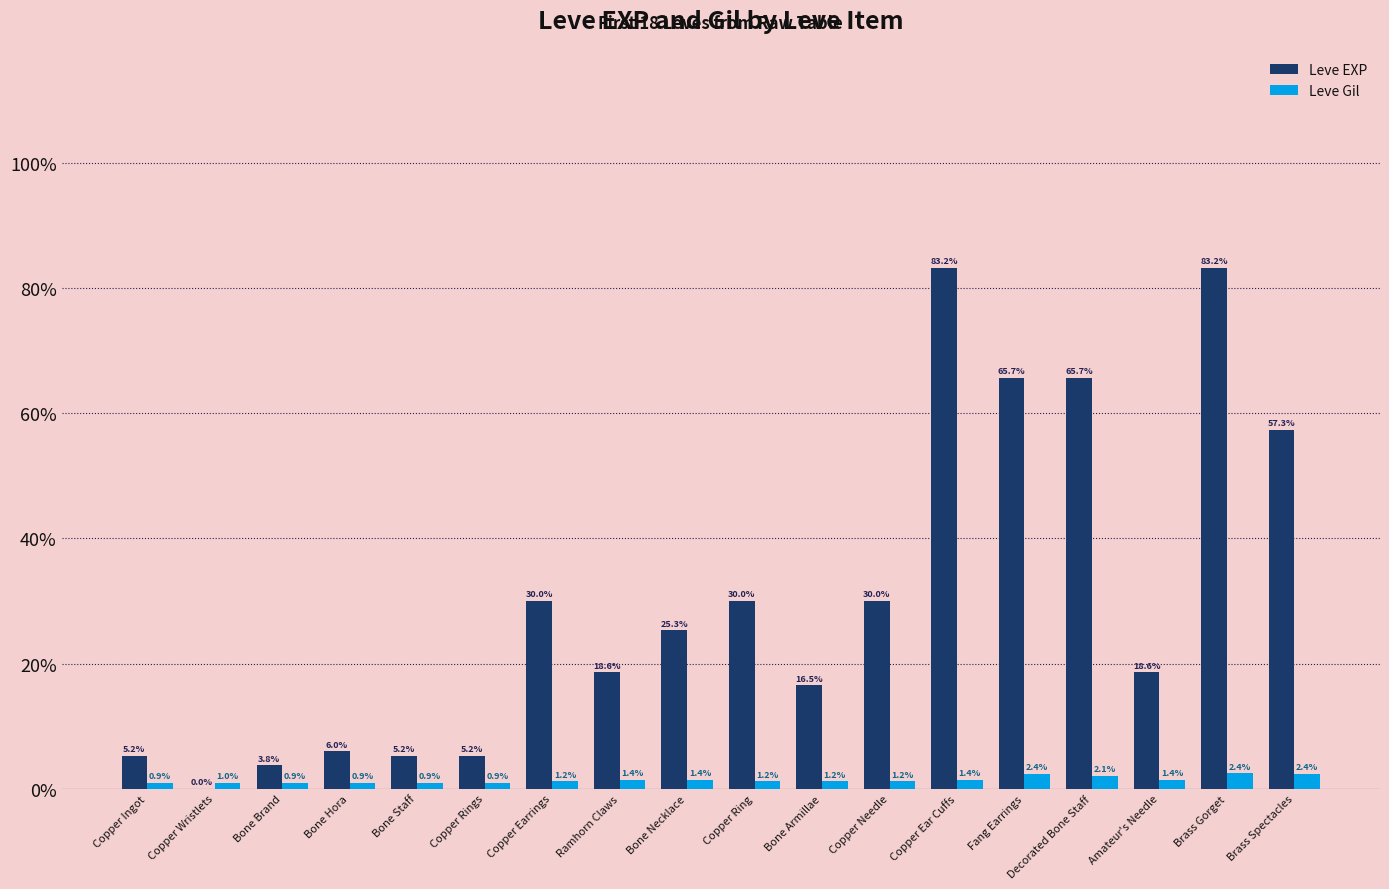

What is the difference between the highest and lowest values at Bone Armillae?

1840